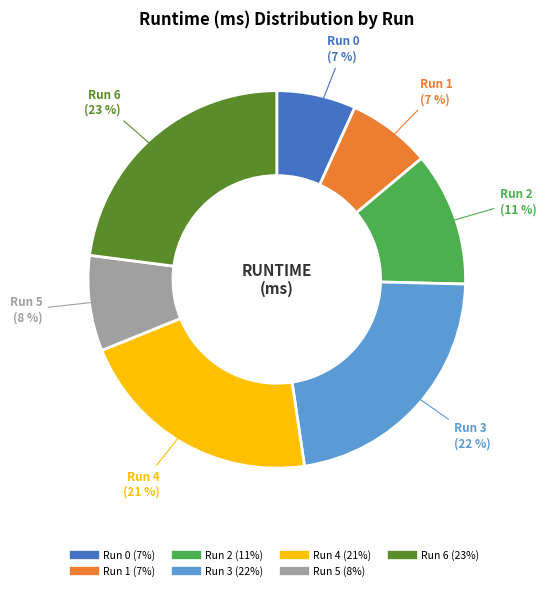

To the nearest percent, what is the difference between the largest and smallest slice percentages?

16%